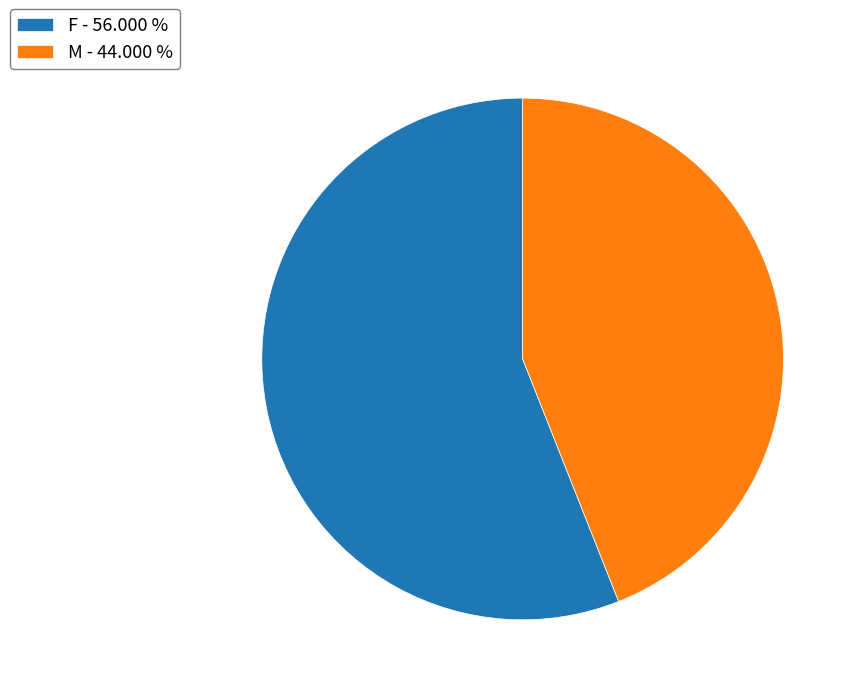

Combined, do F - 56.000 % and M - 44.000 % account for over 50%?

Yes